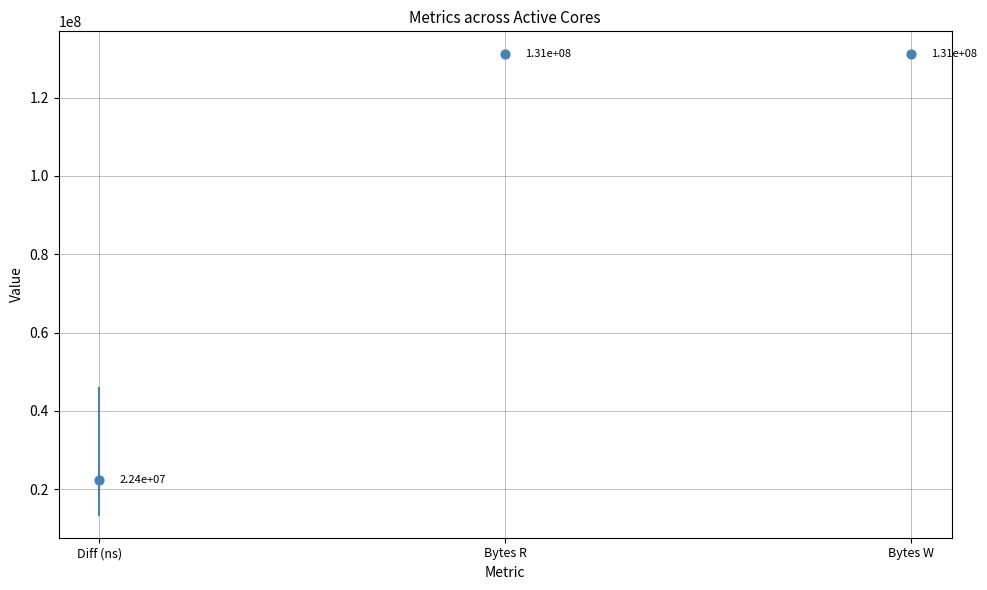

At how many categories does at least one series exceed 28268701?

2